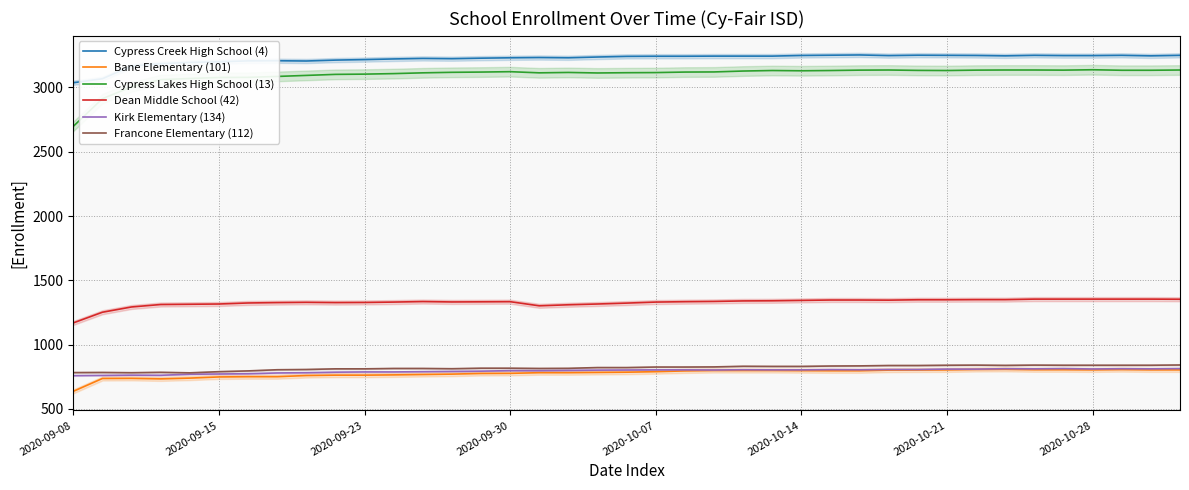

True or false: Dean Middle School (42) and Bane Elementary (101) cross at least once.

False